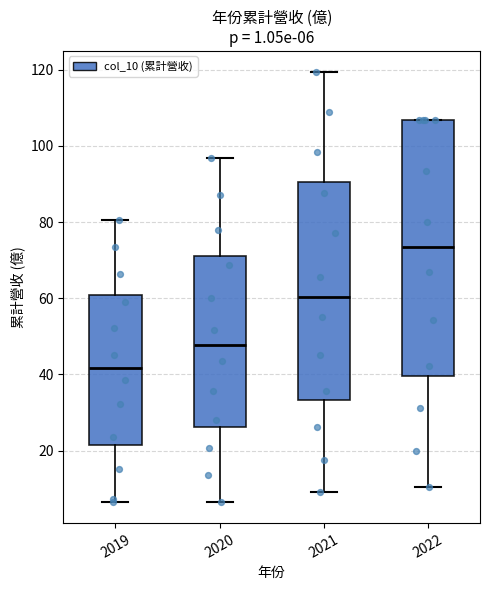

Which box's median line is the highest?

2022